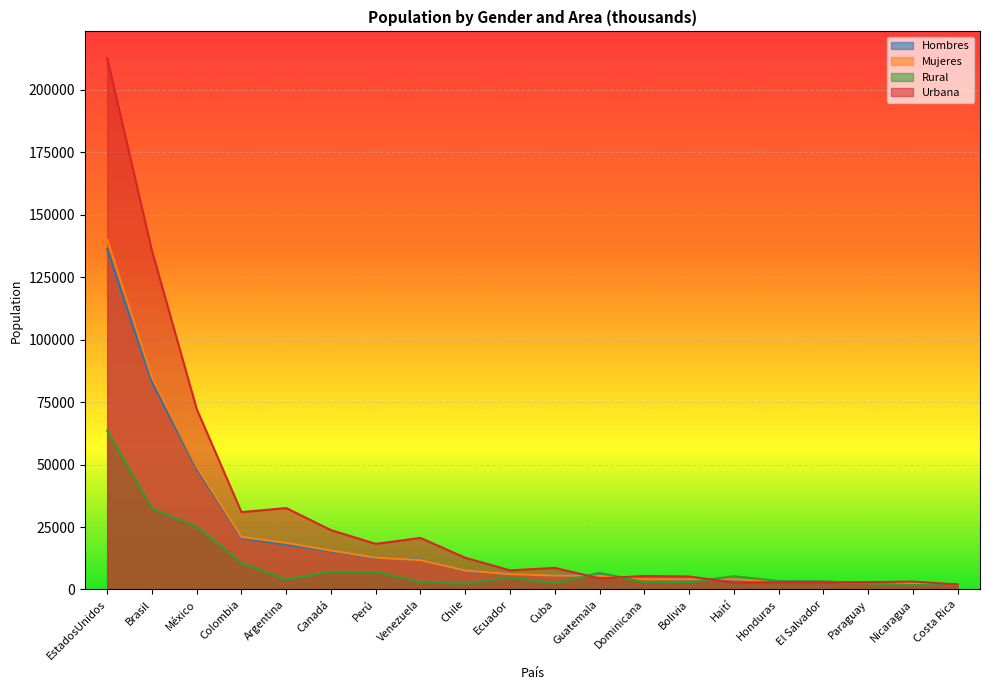

Where does the Urbana series first go above 8648?

EstadosUnidos